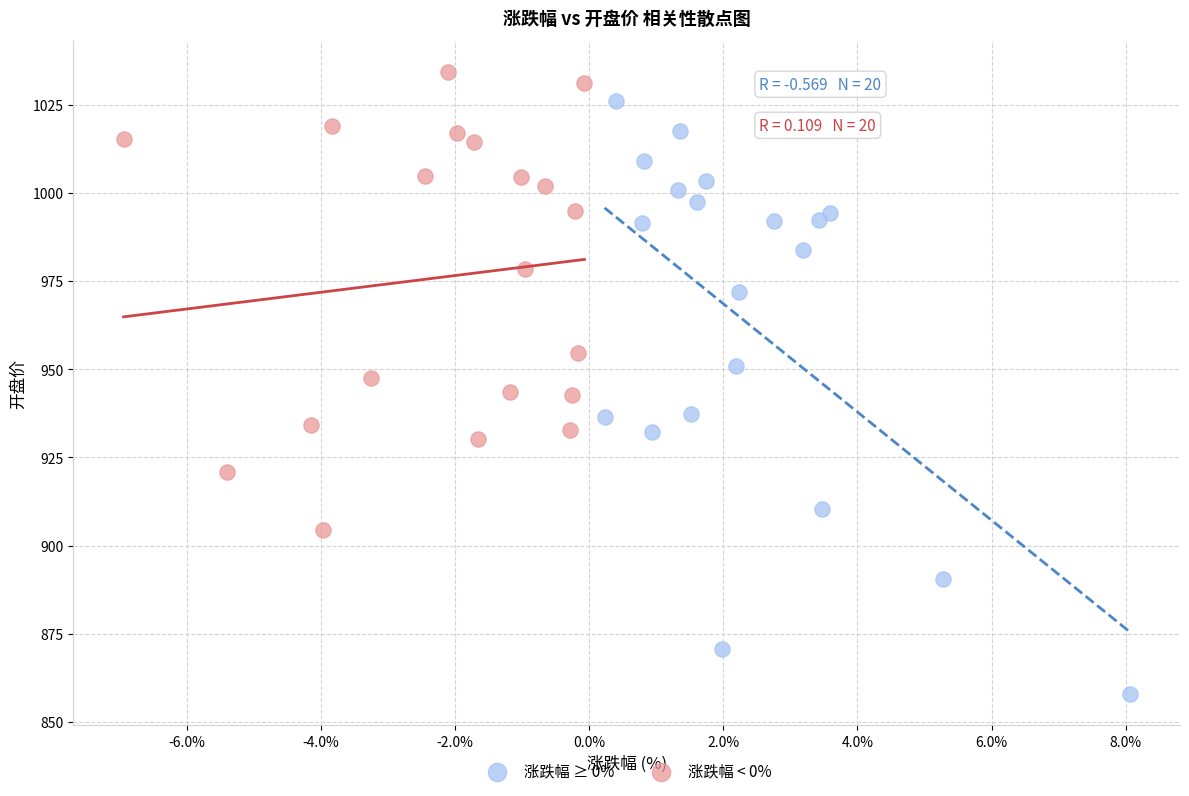

Which series reaches the minimum Y coordinate?

涨跌幅 ≥ 0%